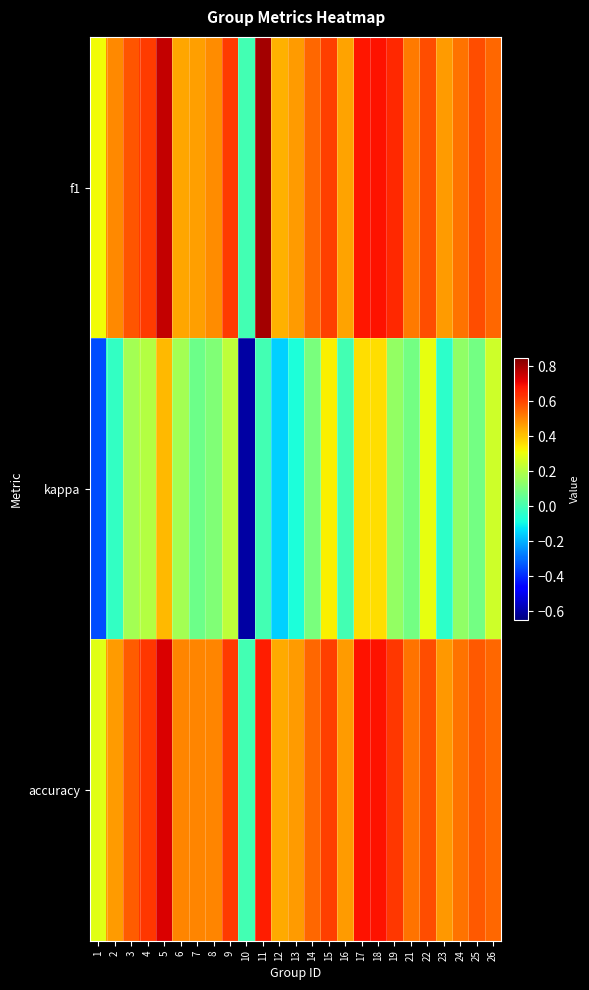

Which series has the largest range (max minus min)?

kappa